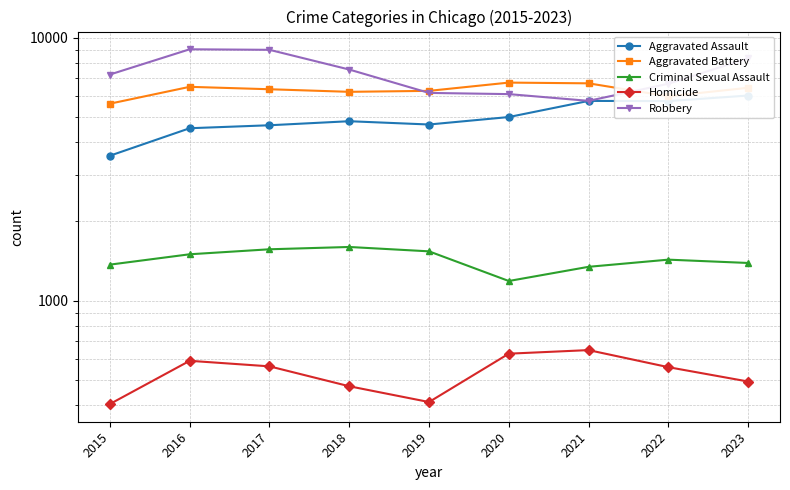

How many lines are shown in the chart?

5